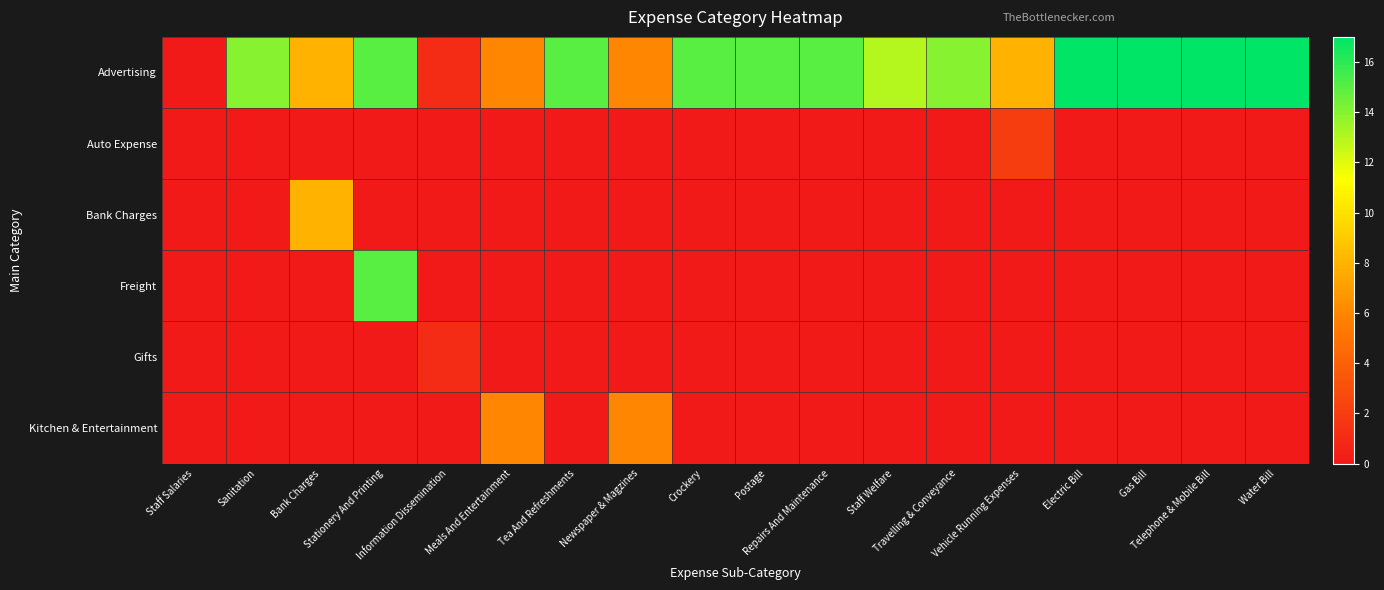

At which category does the chart reach its minimum across all series?

Staff Salaries